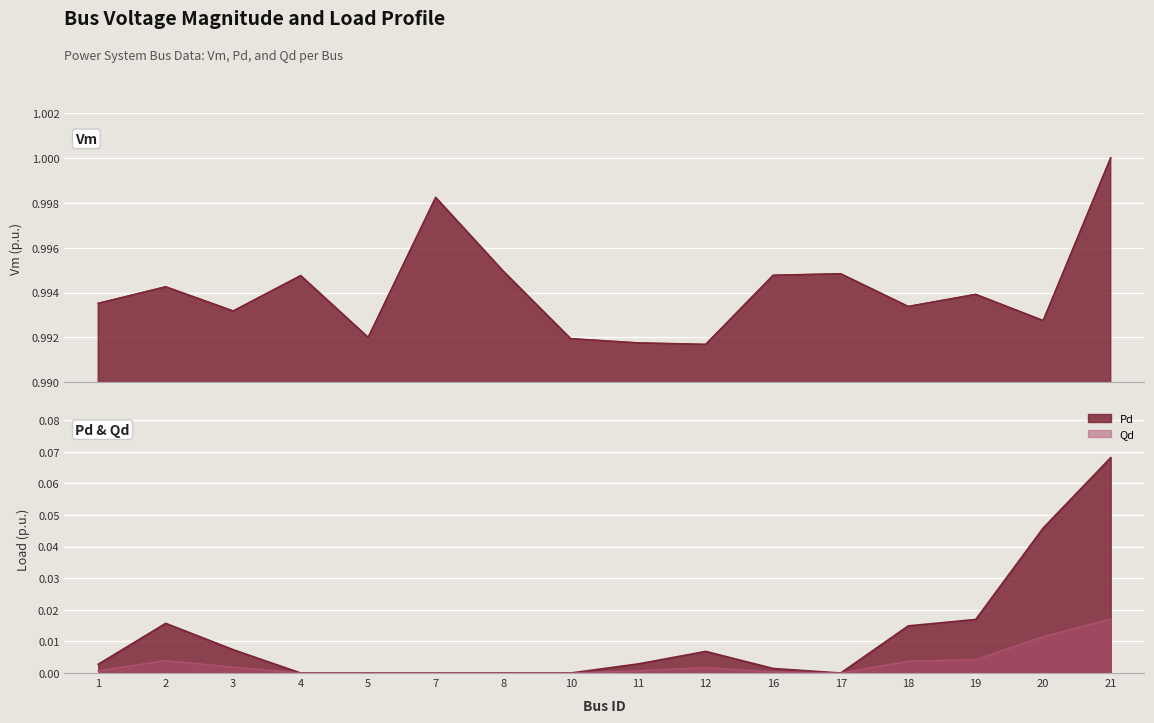

At 2, list the series in order from largest to smallest.

Vm, Pd, Qd